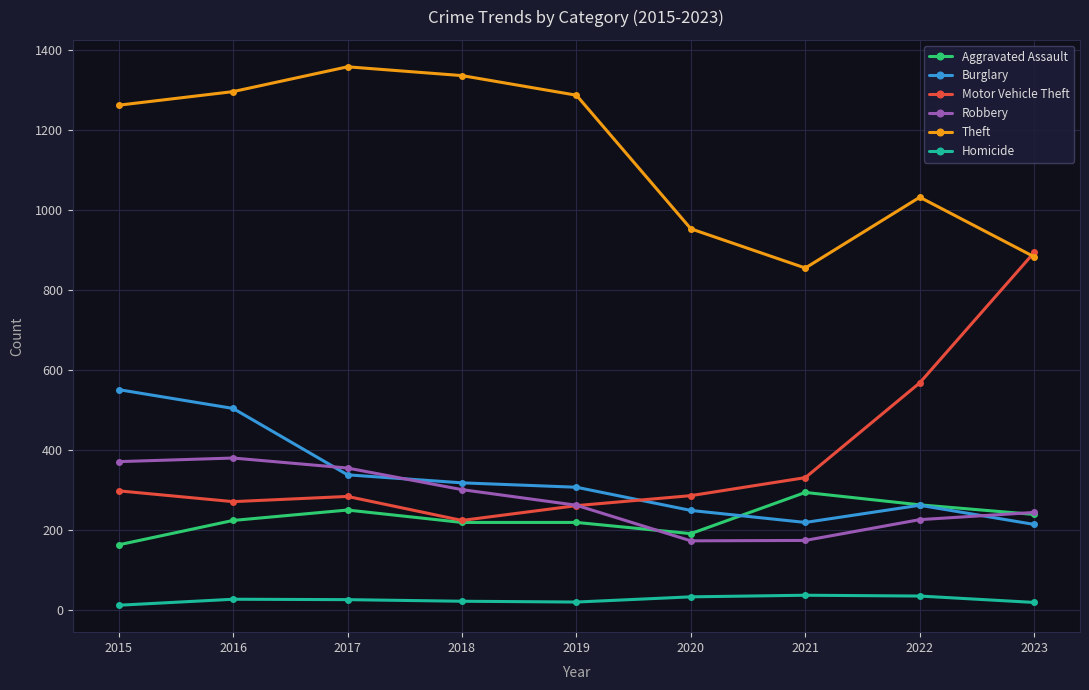

Which category has the highest value in the Motor Vehicle Theft series?

2023